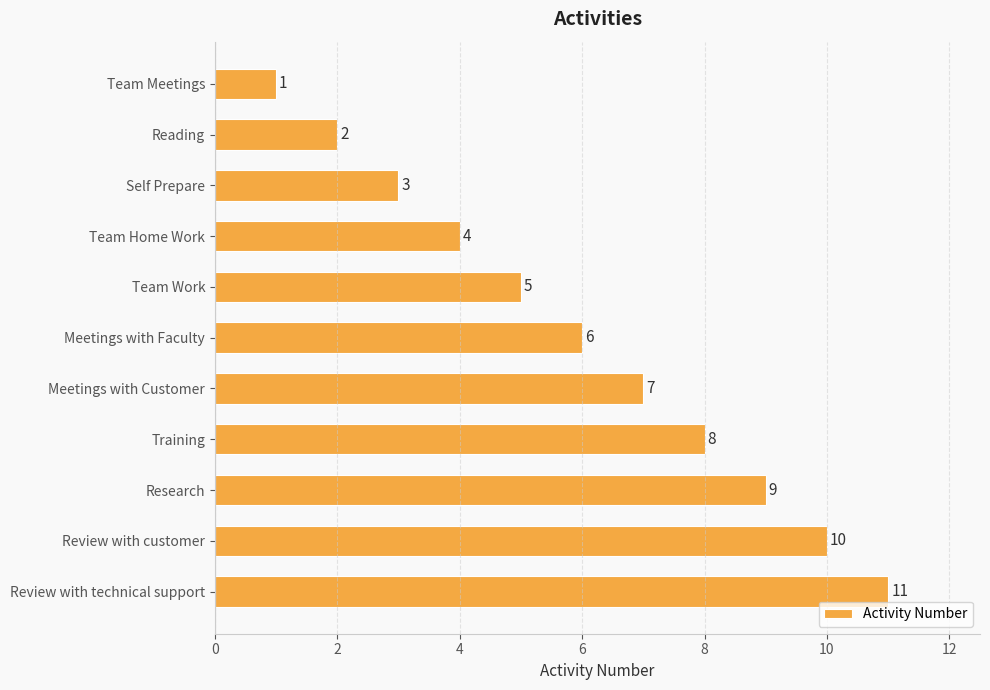

Which label corresponds to the largest value in the chart?

Review with technical support